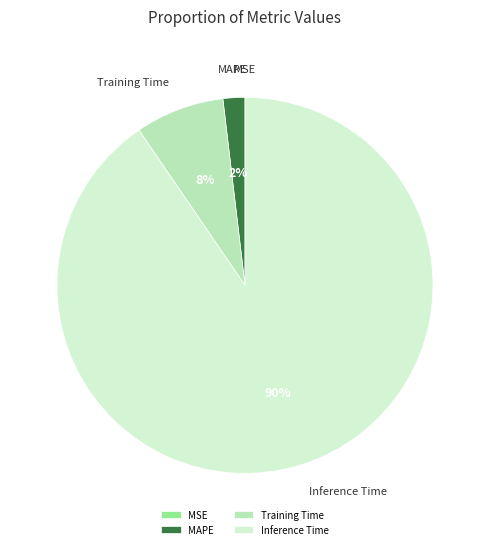

To the nearest percent, what is the difference between the largest and smallest slice percentages?

90%